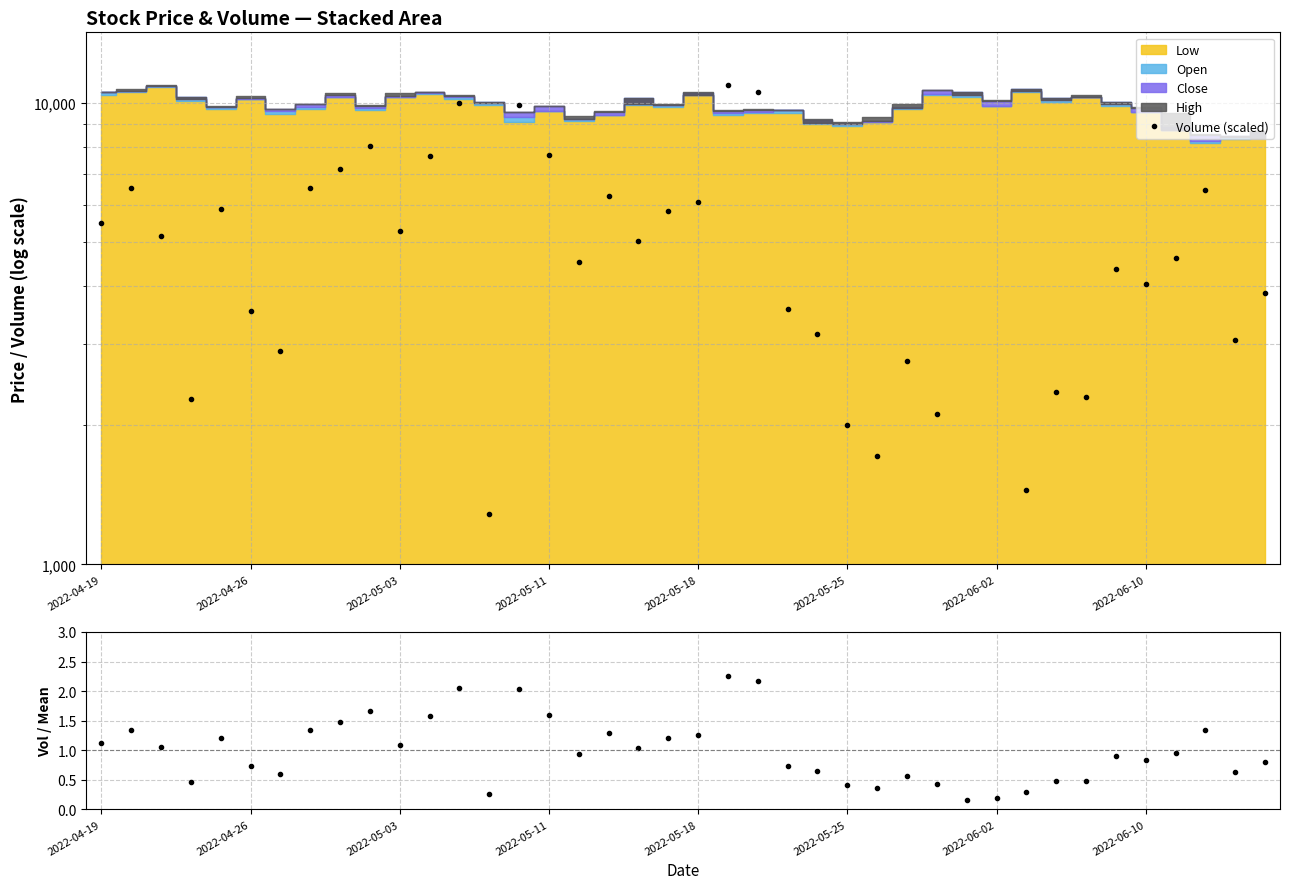

True or false: Volume (scaled) has more than 1 interior local peaks.

True